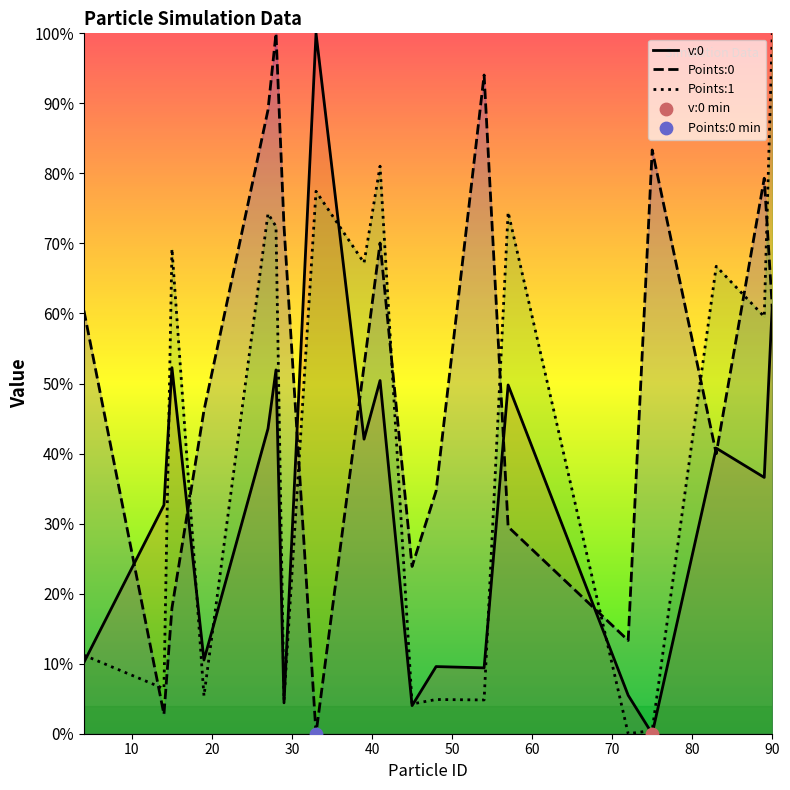

Which series has the largest total across all categories?

Points:0